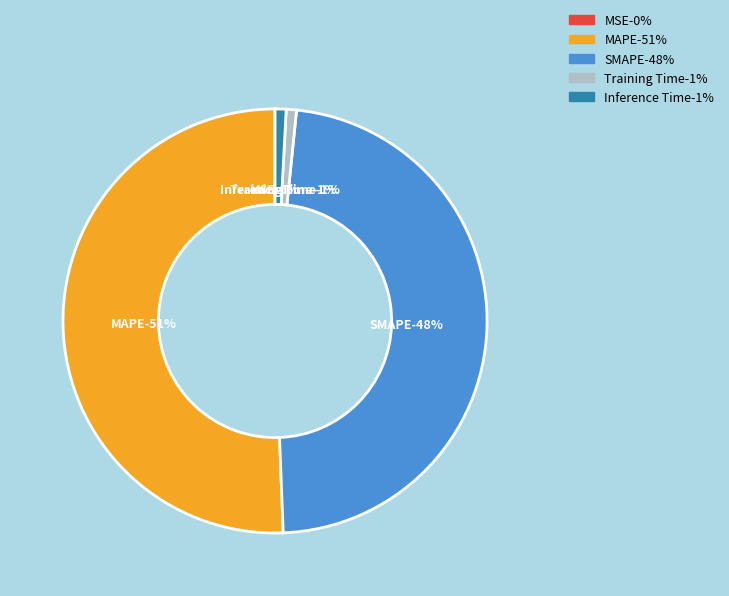

Combined, what portion of the pie is MSE and Inference Time?

0.9%